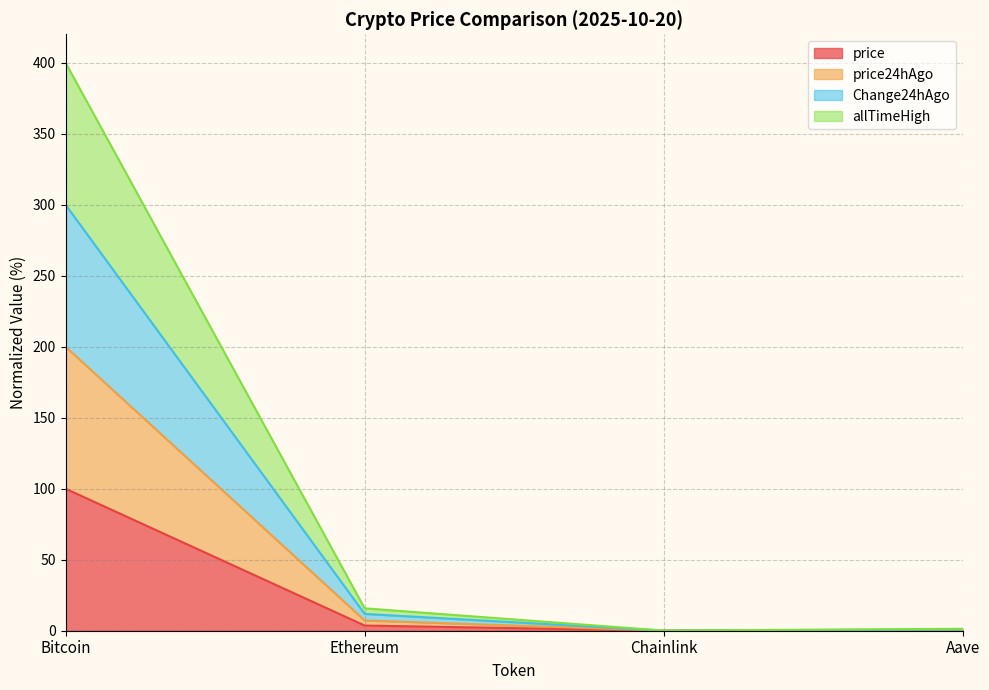

True or false: price24hAgo and Change24hAgo intersect in this chart.

False